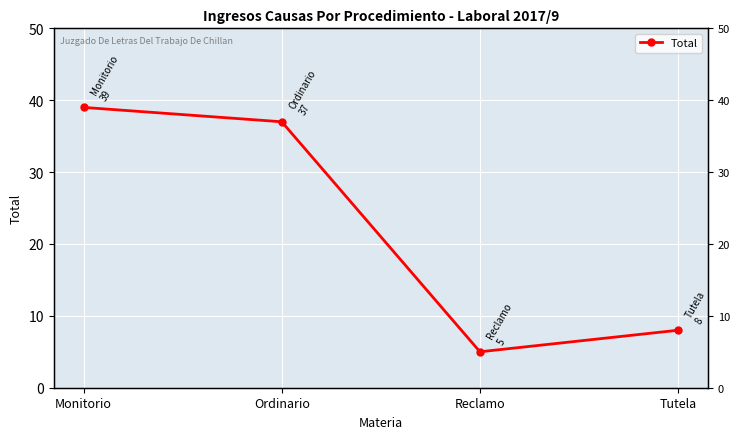

What is the label of the 3rd point from the left?

Reclamo